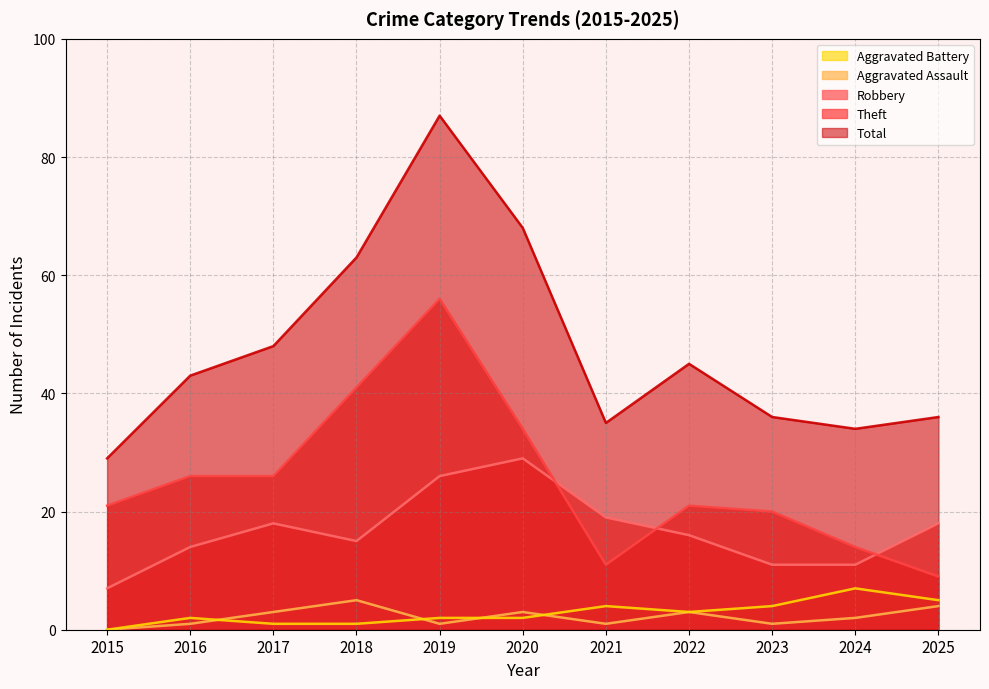

Which series has the widest spread of values?

Total